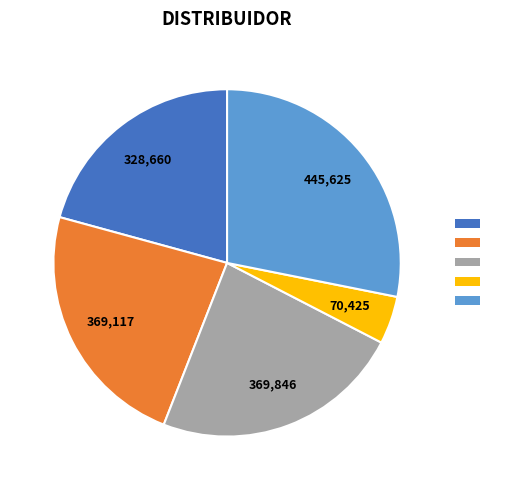

Is there a majority slice in this chart?

No